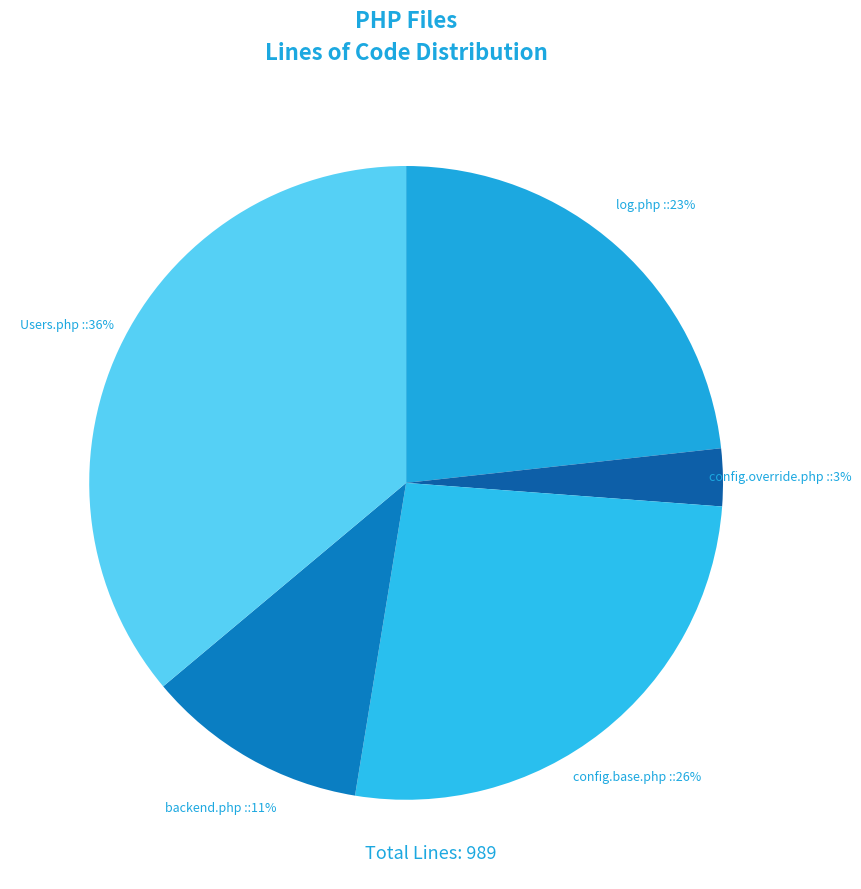

Is there any slice that represents more than half of the pie?

No